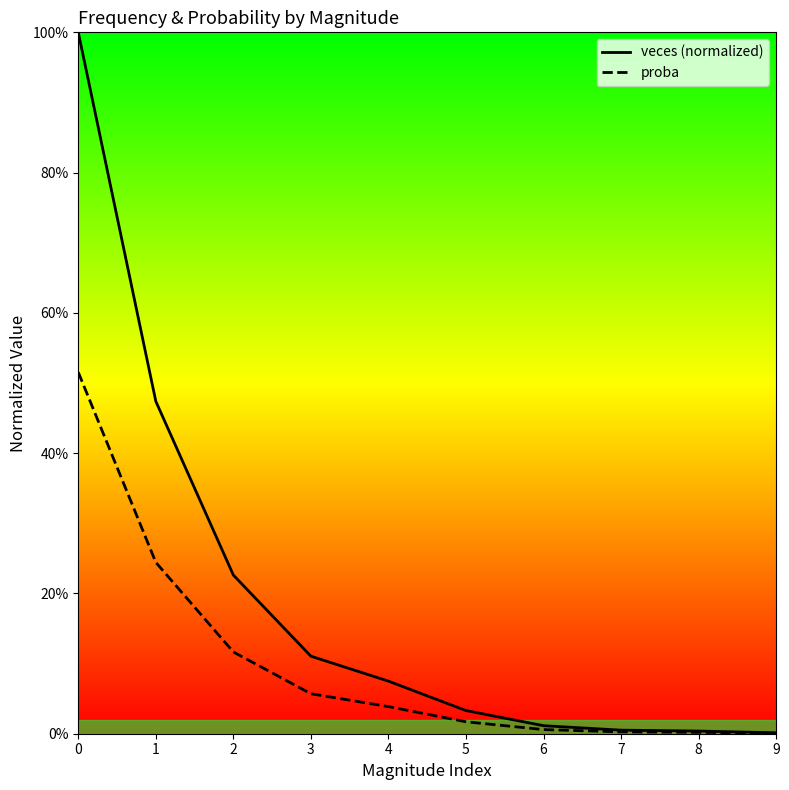

What is the sum of all veces (normalized) values?

1.9